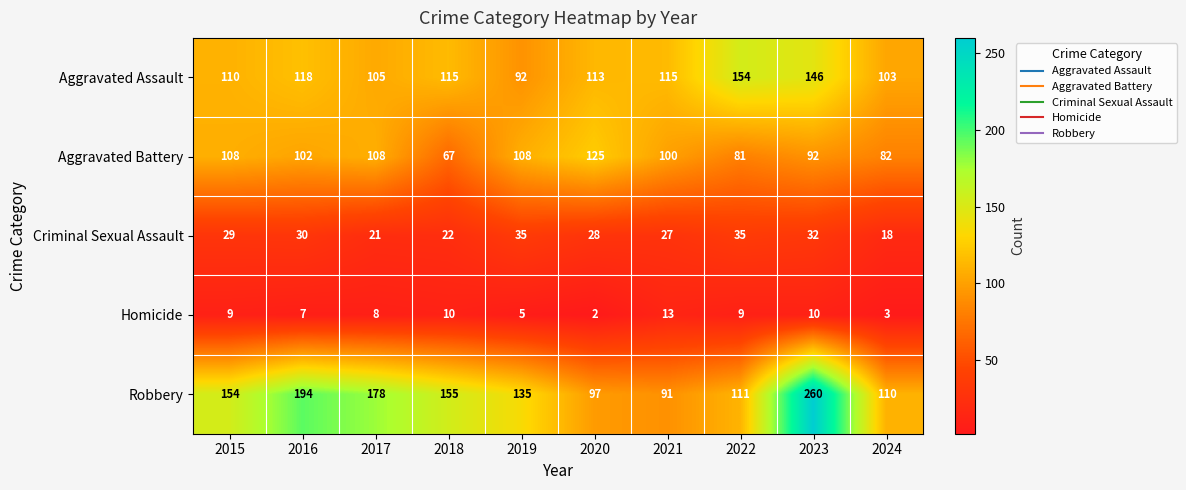

Where does the Aggravated Battery series first go above 102?

2015